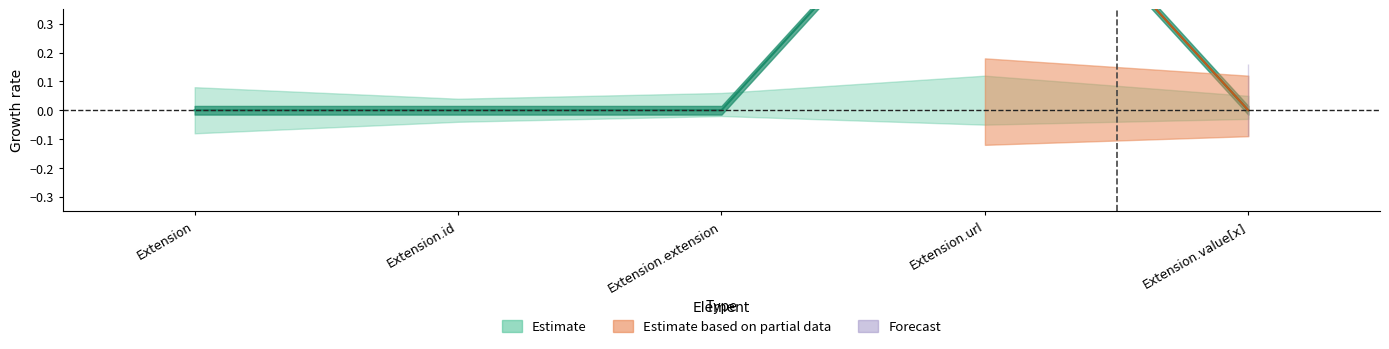

Reading left to right, what are all the values shown in this chart?

Extension=0	Extension.id=0	Extension.extension=0	Extension.url=1	Extension.value[x]=0